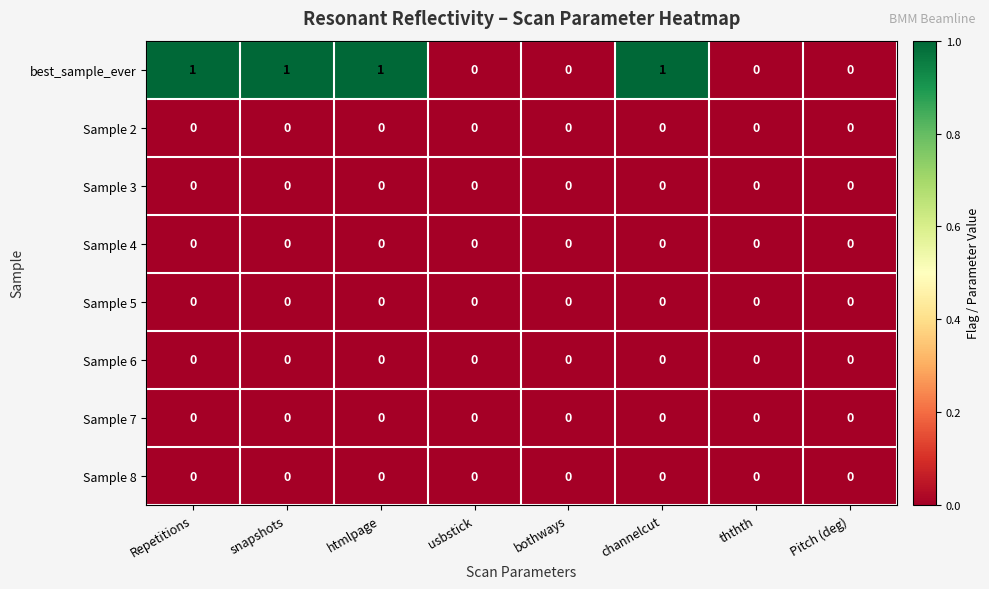

The value of best_sample_ever at ththth is 0. True or false?

True